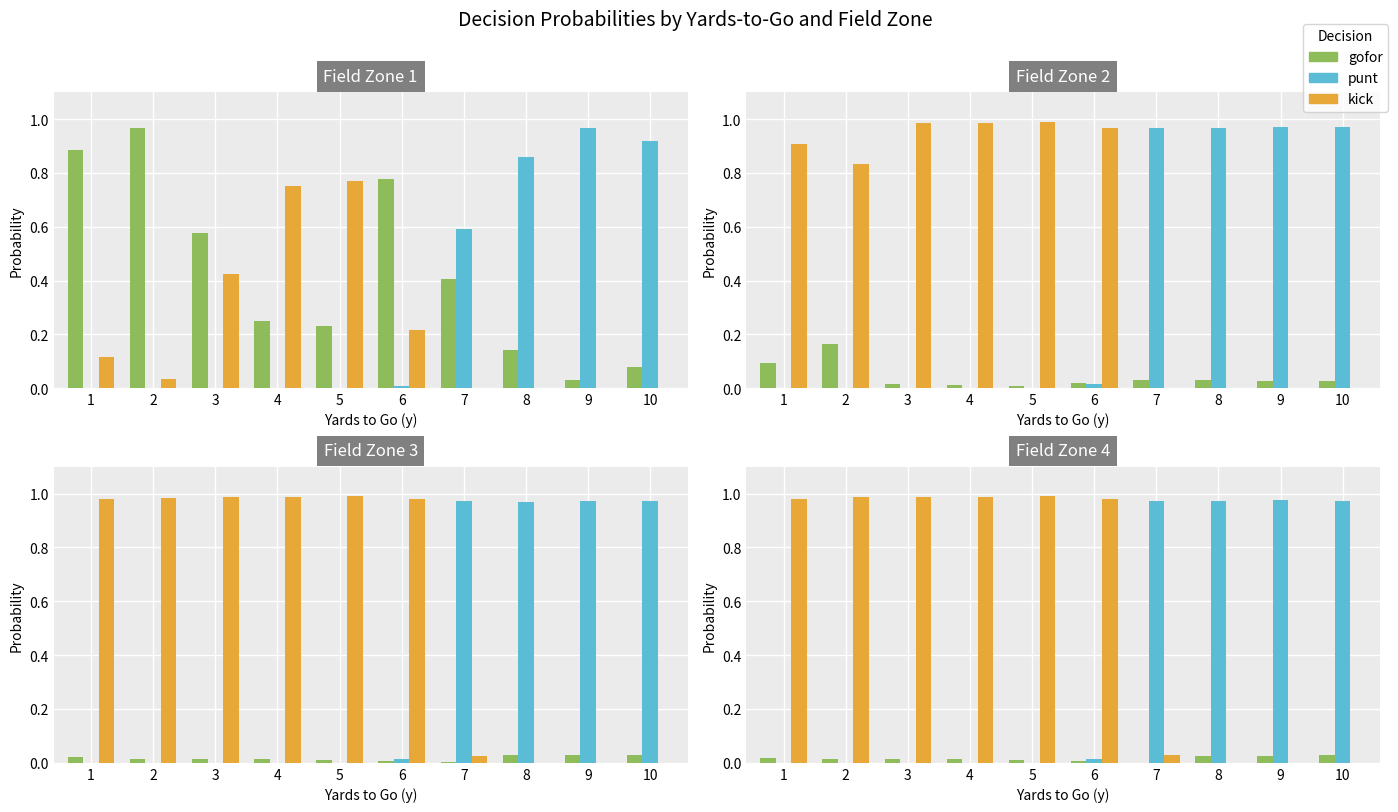

Does the chart contain stacked bars?

No